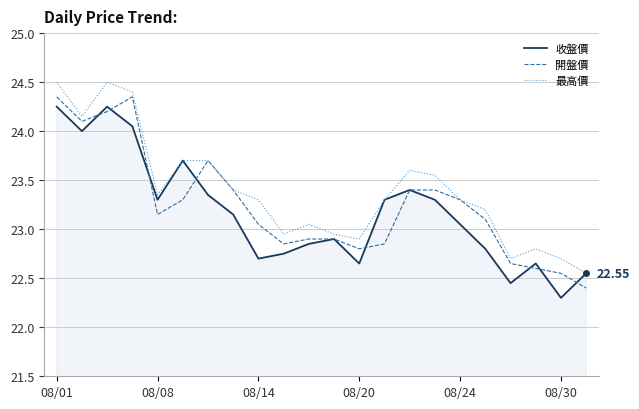

What is the sum of all 開盤價 values?

511.3